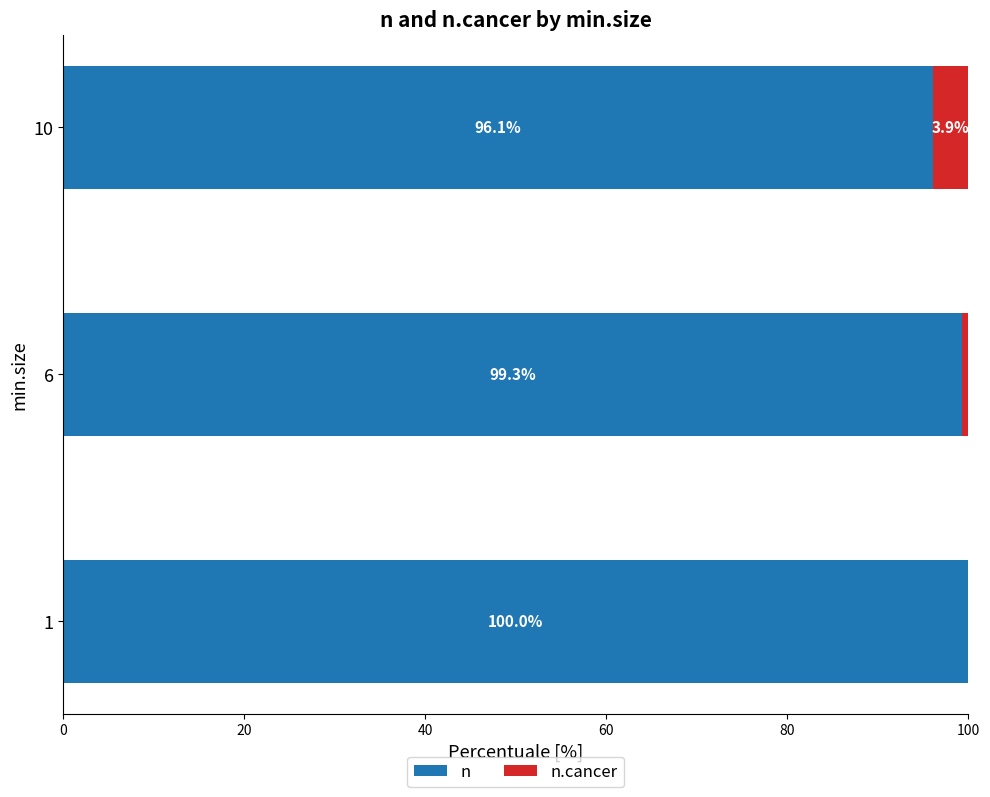

What is the sum of all n values?

295.4